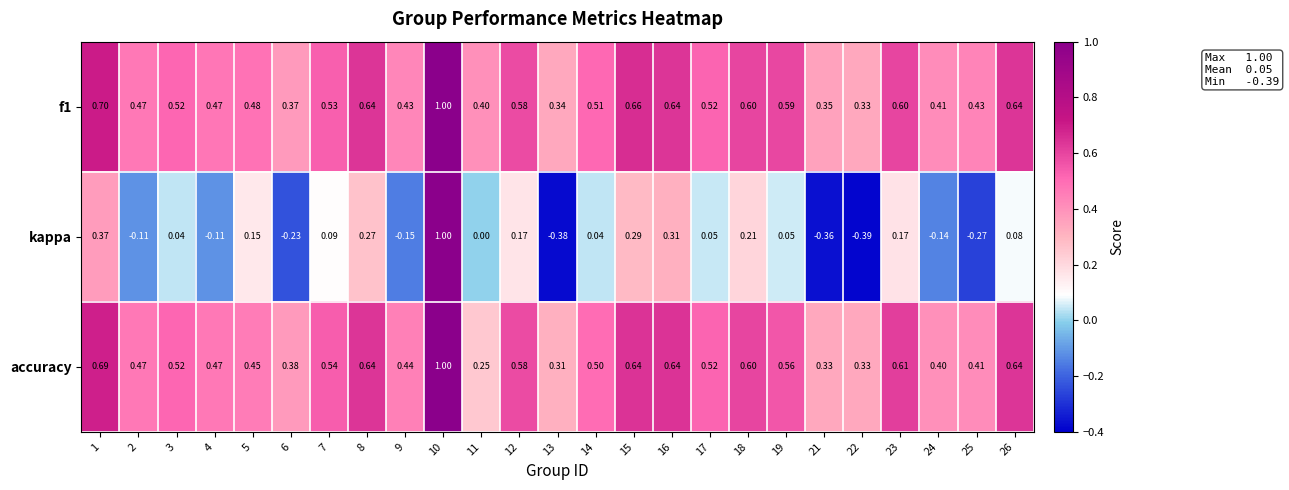

At which category is the sum across all series the highest?

10